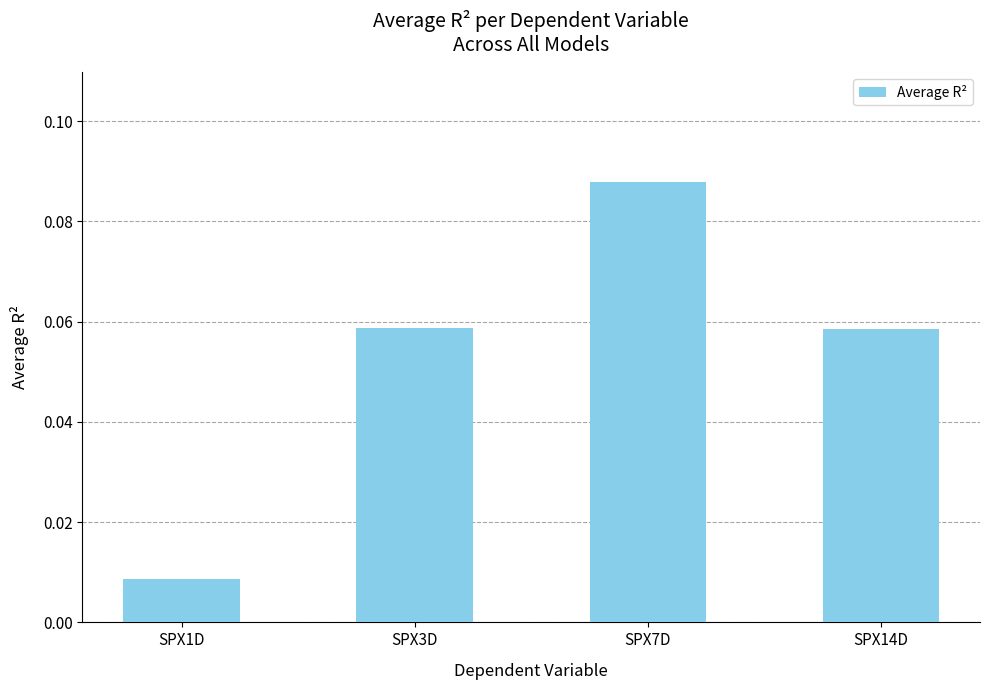

What is the label of the 3rd bar from the right?

SPX3D